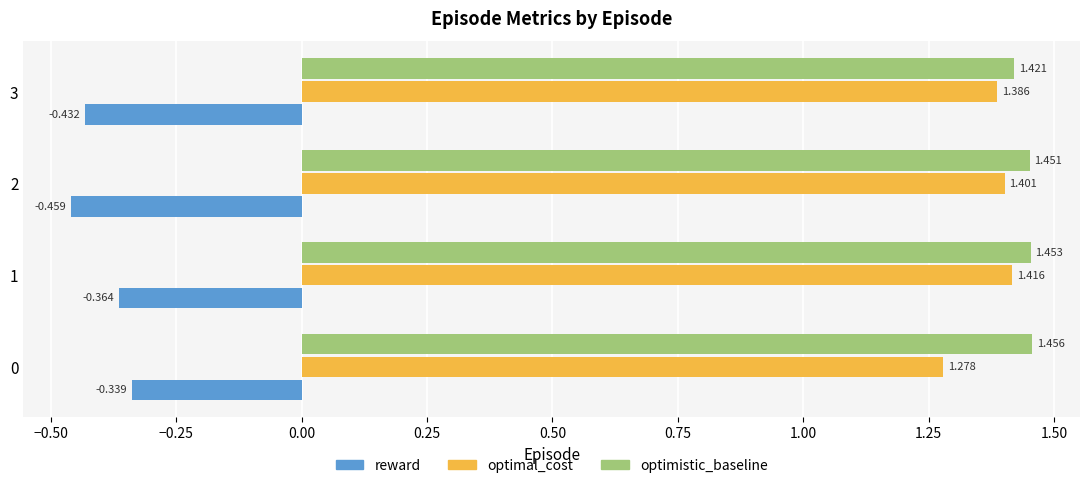

Rank the series by their maximum value, from lowest to highest.

reward, optimal_cost, optimistic_baseline